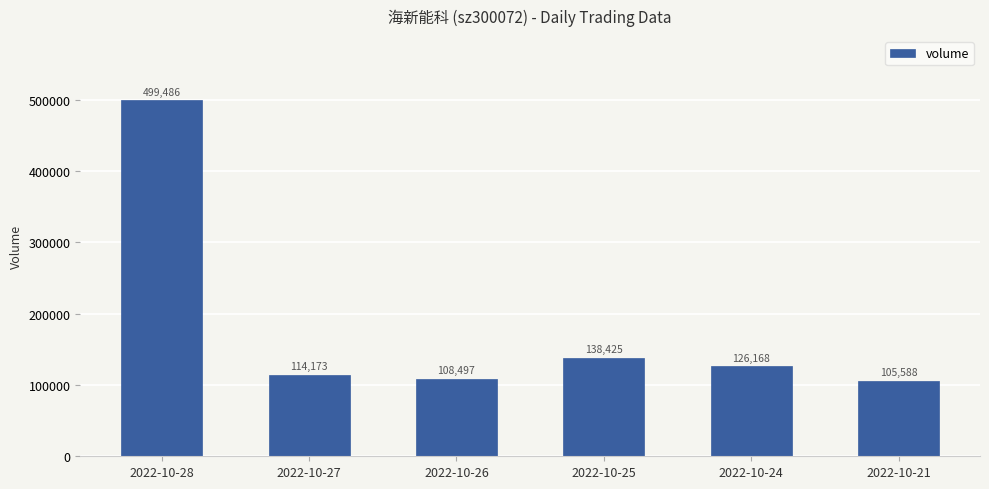

What is the ratio of the value at 2022-10-21 to the value at 2022-10-26?

1.0